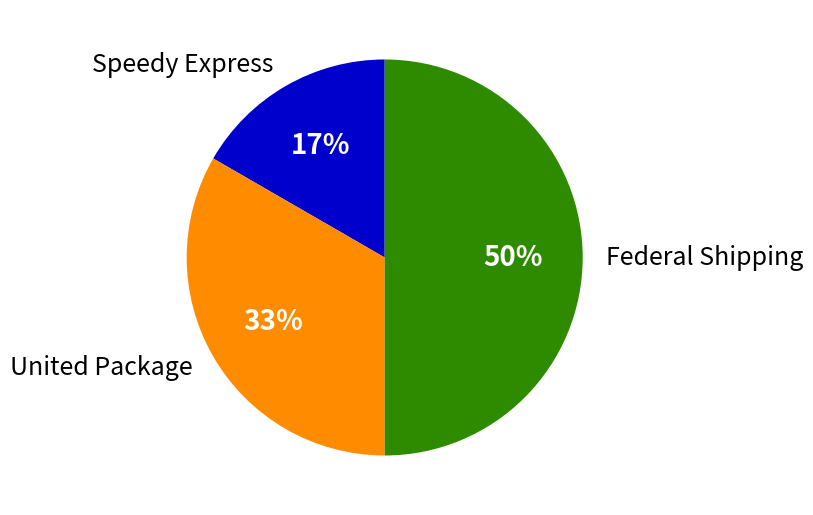

How many segments does this pie chart have?

3